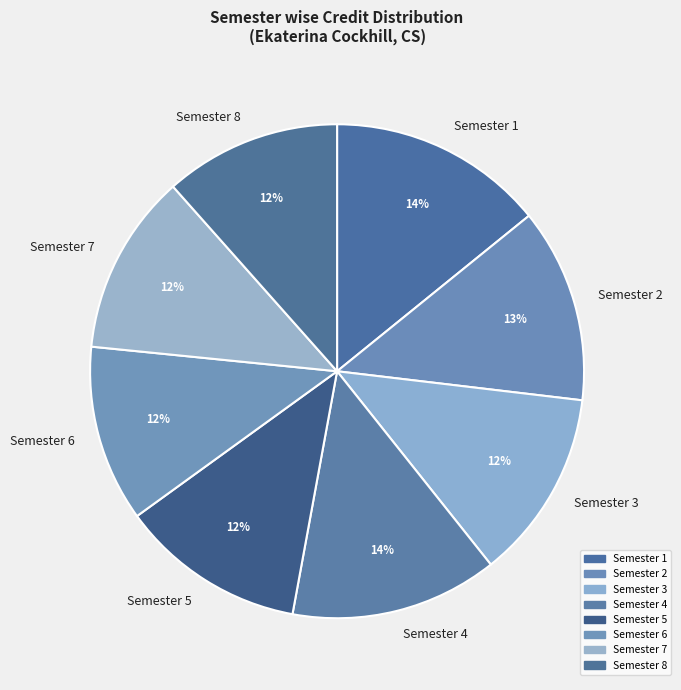

Combined, do Semester 4 and Semester 6 account for over 50%?

No